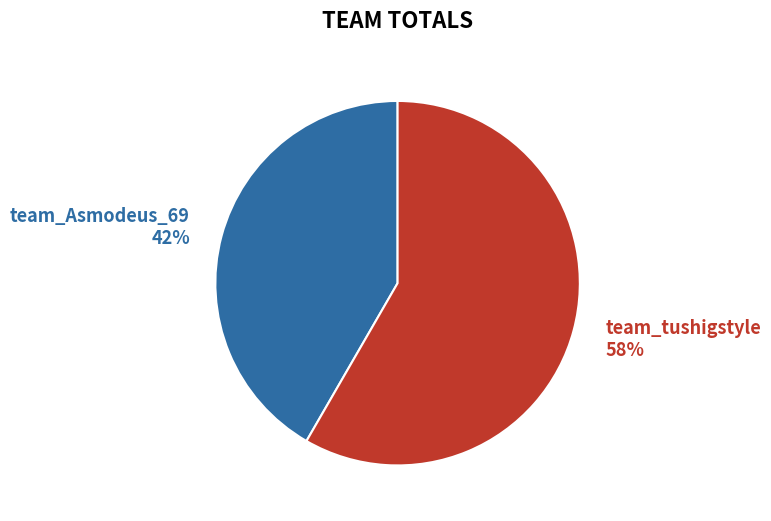

What is the ratio of the value at team_tushigstyle 58% to the value at team_Asmodeus_69 42%?

1.4